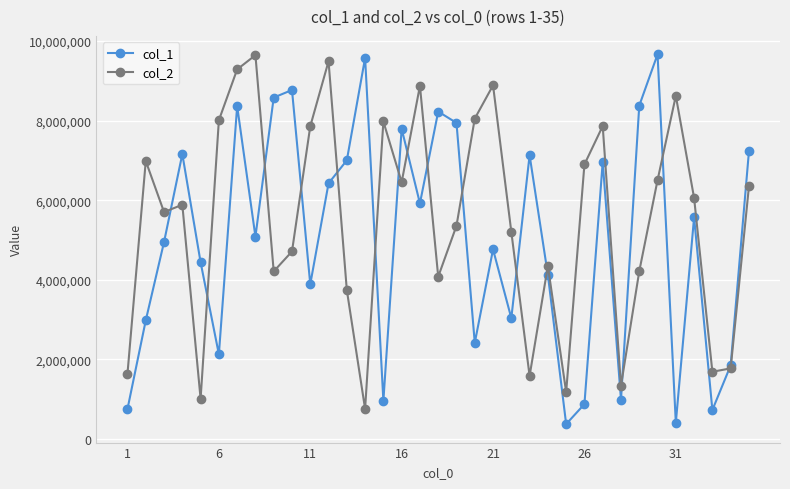

List the series in order of their overall mean, lowest first.

col_1, col_2